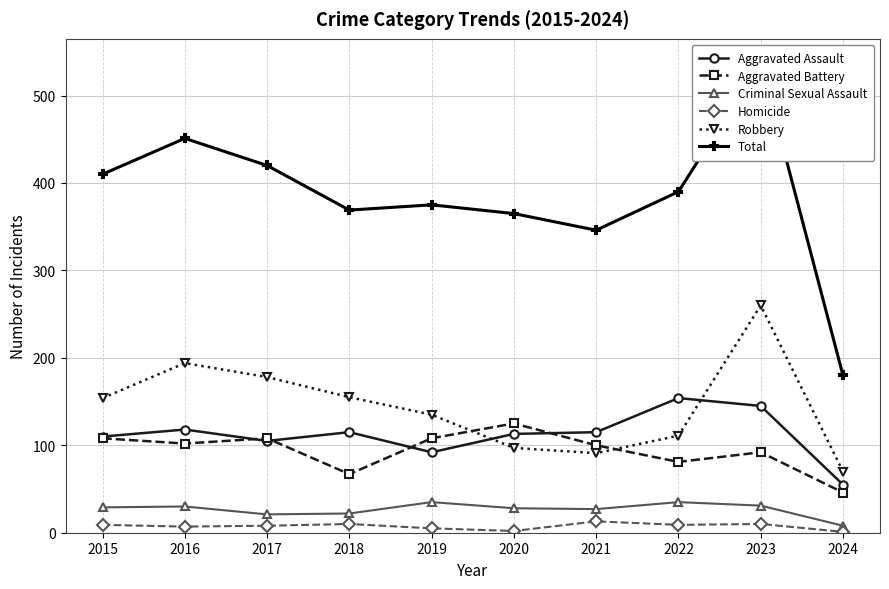

At 2018, list the series in order from largest to smallest.

Total, Robbery, Aggravated Assault, Aggravated Battery, Criminal Sexual Assault, Homicide